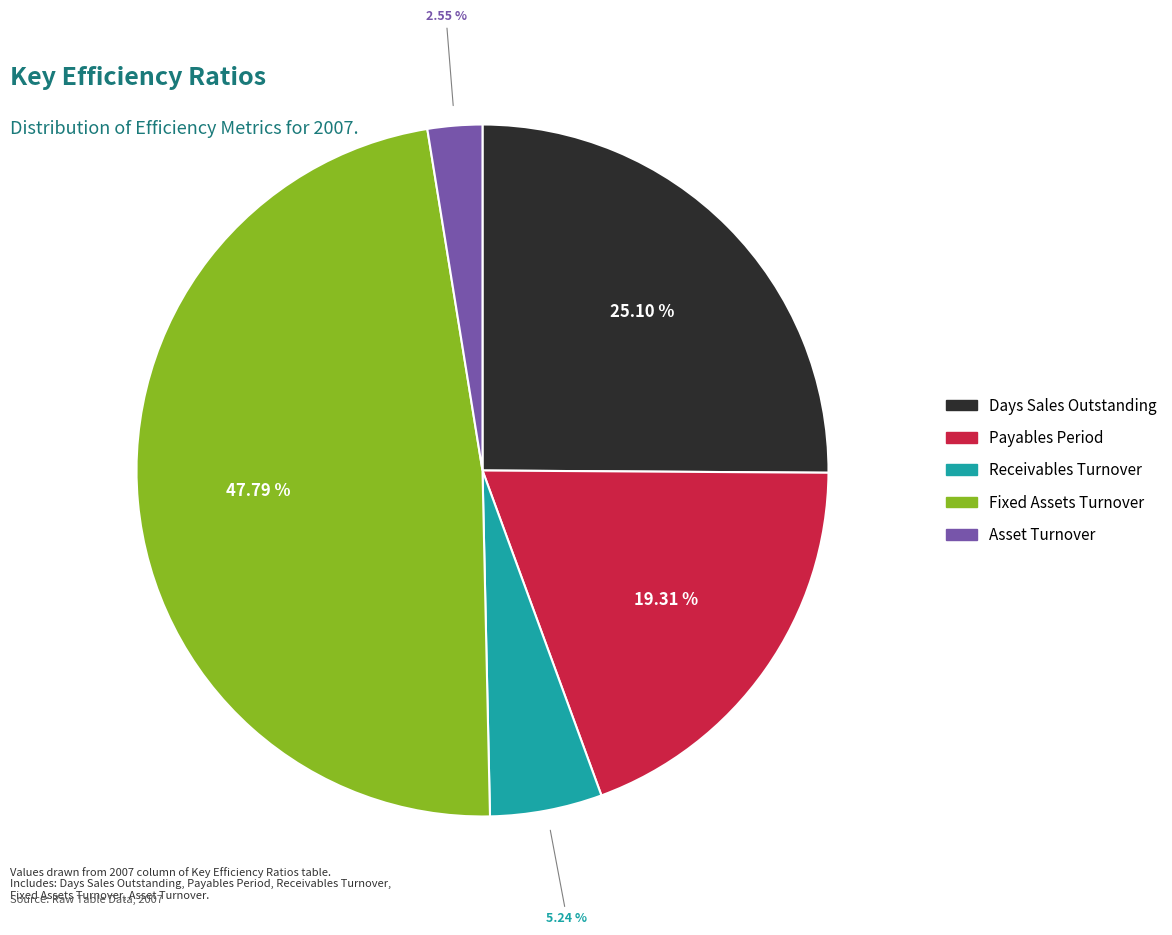

How much of the chart is everything except Fixed Assets Turnover?

52.2%